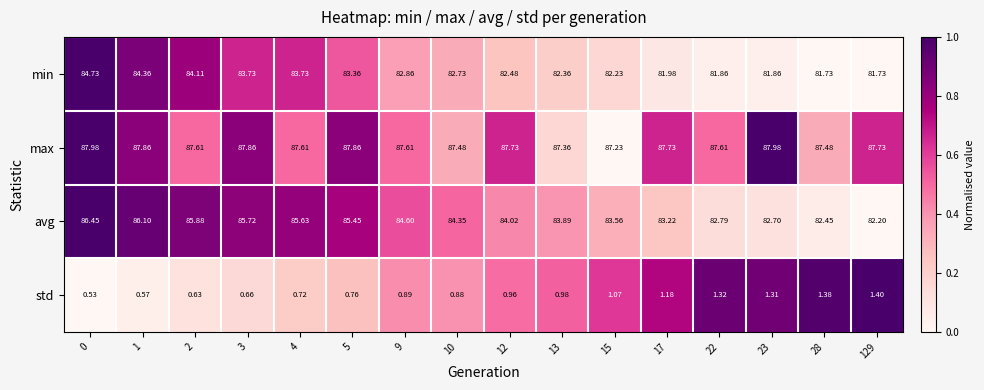

Count the number of categories in the chart.

16